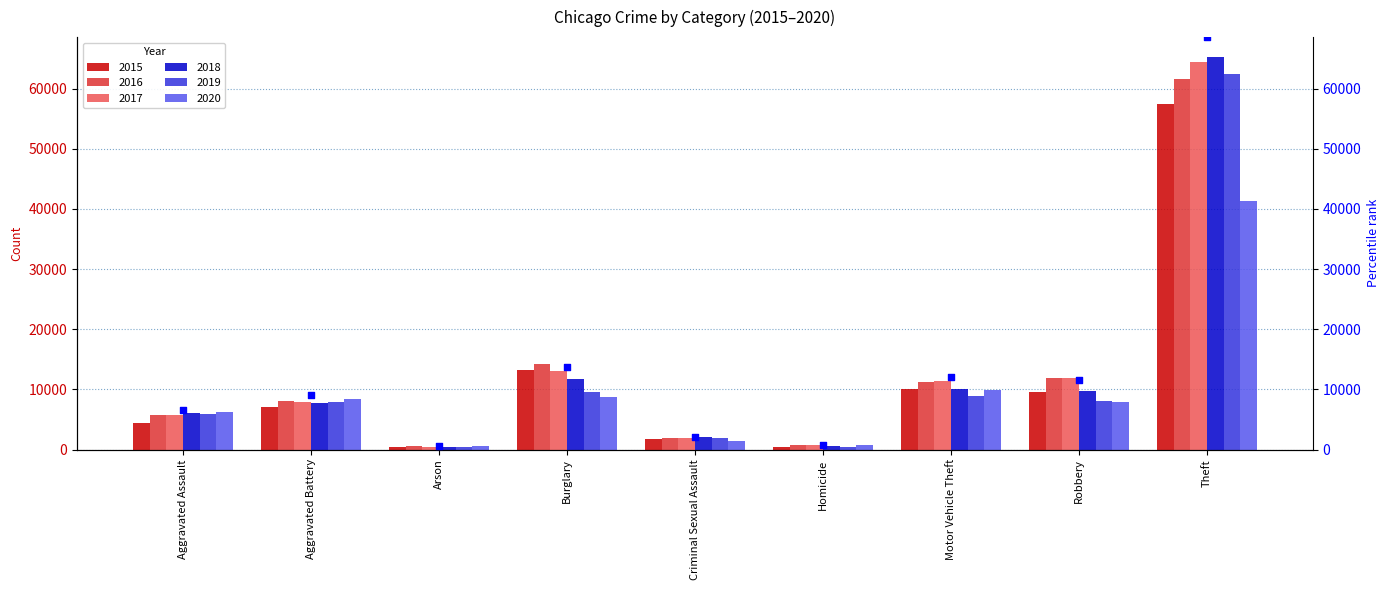

Which has a higher value, Burglary or Arson?

Burglary